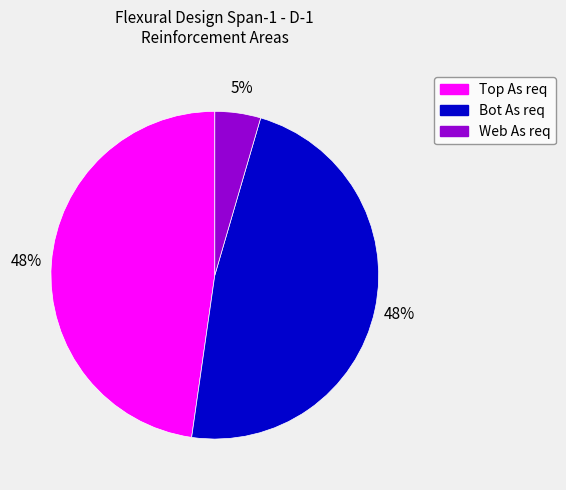

True or false: Bot As req accounts for 56% of the total.

False